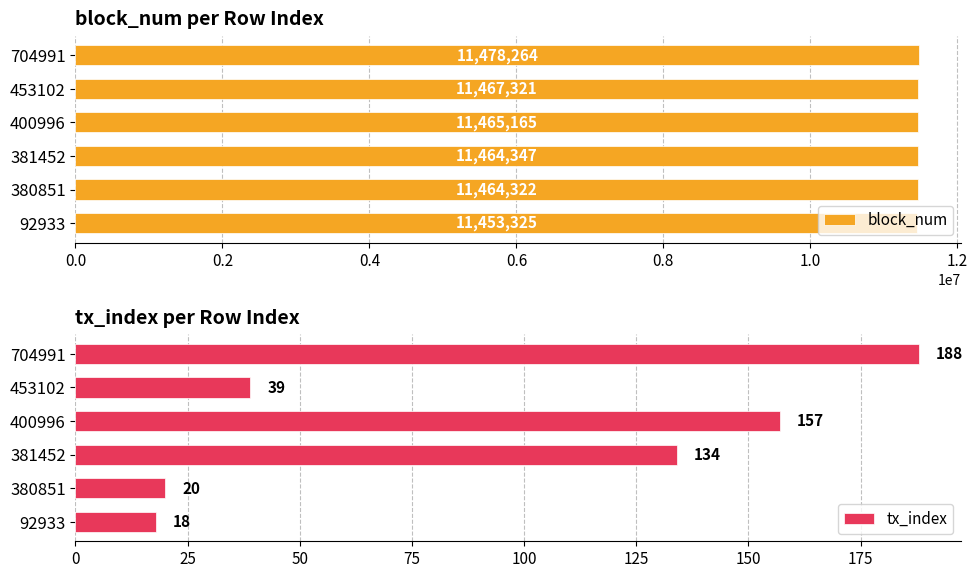

Are the bars grouped side by side (vs. stacked)?

Yes